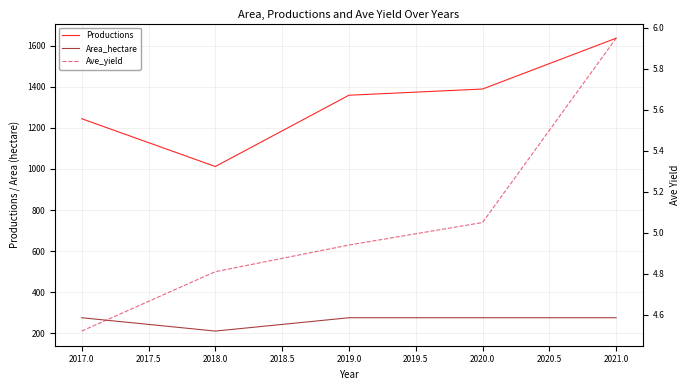

Reading left to right, what are all the values shown in this chart?

Productions: 1245.0	1012.0	1359.5	1389.7	1637.5
Area_hectare: 275.0	210.0	275.0	275.0	275.0
Ave_yield: 4.5	4.8	4.9	5.0	6.0